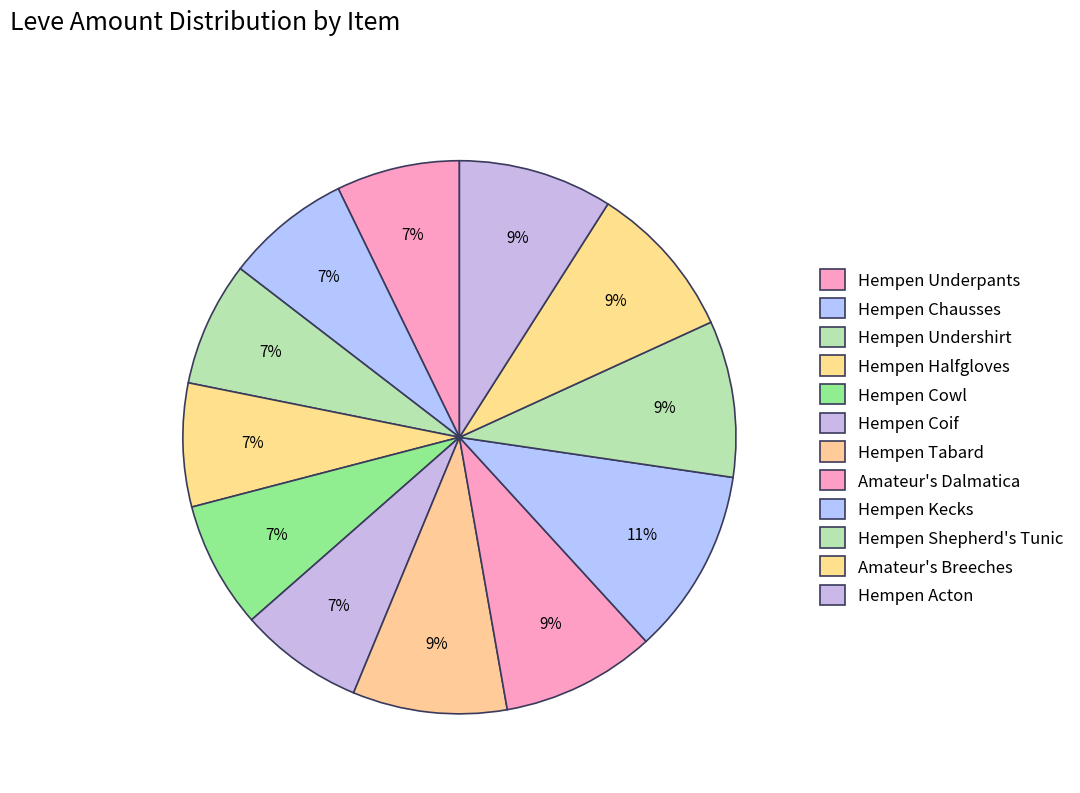

Do Amateur's Dalmatica and Hempen Undershirt together represent more than half of the pie?

No